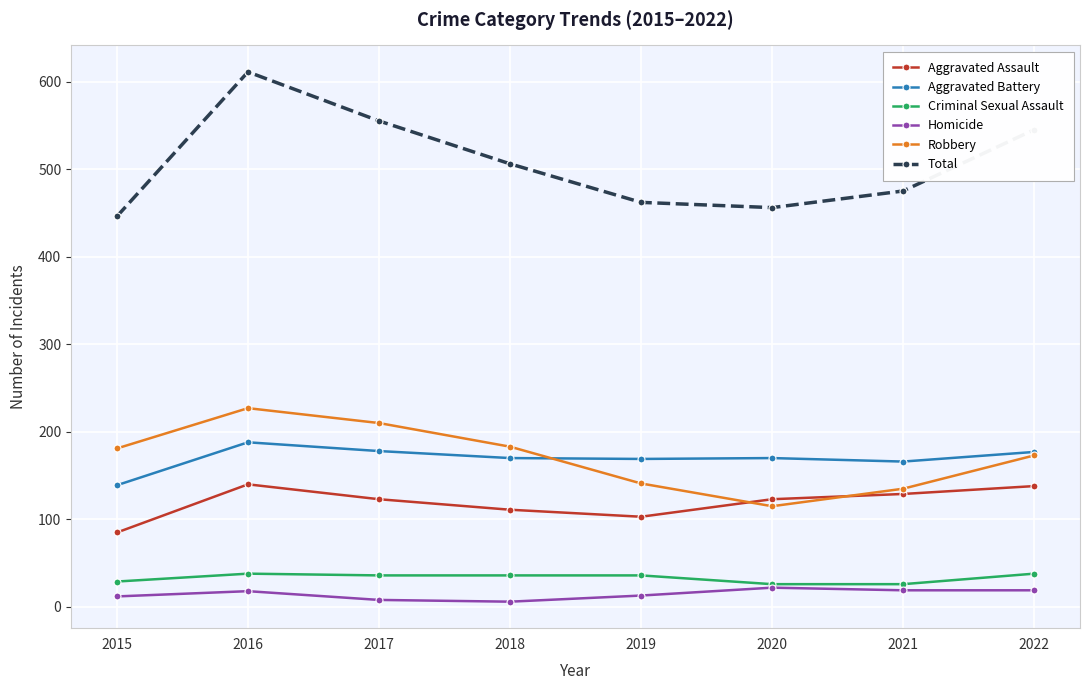

What is the difference between the maximum and second lowest values in the Robbery series?

92